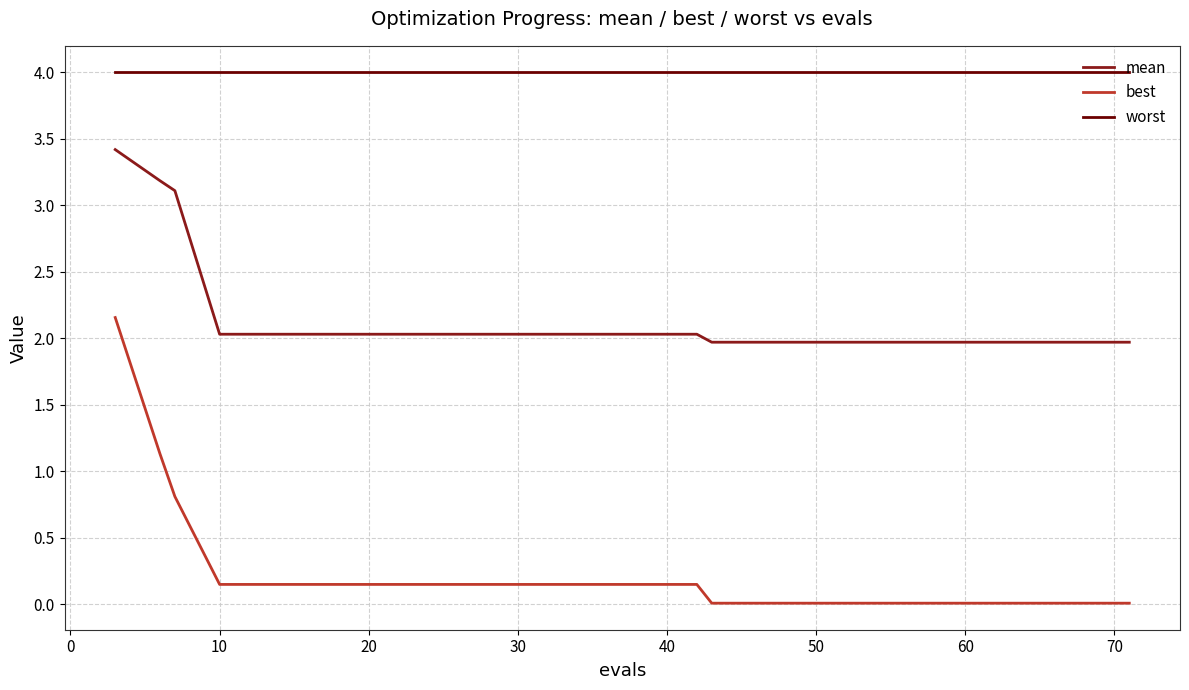

Which series has the largest total across all categories?

worst